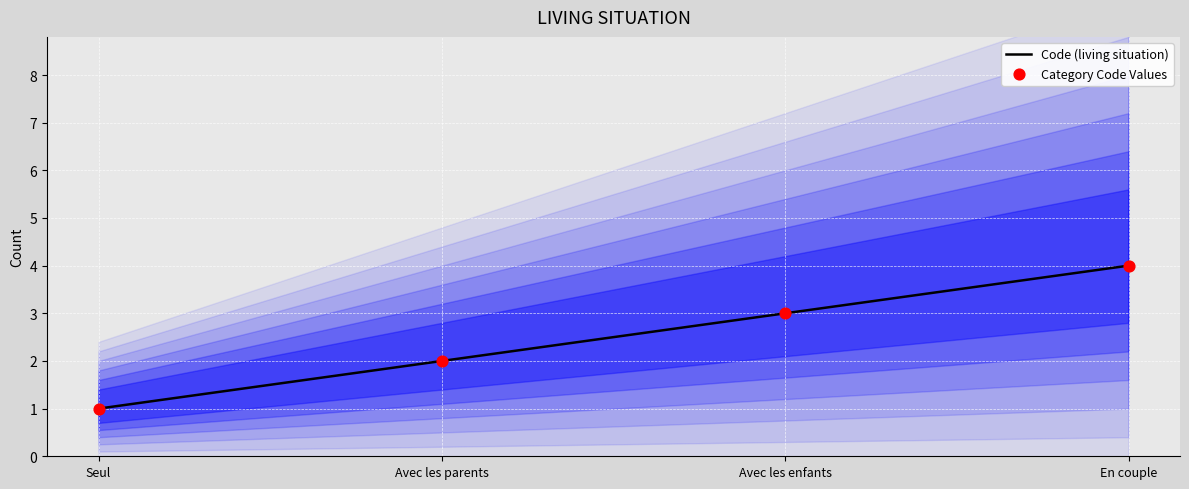

What is the ratio of the value at Seul to the value at Avec les enfants?

0.3